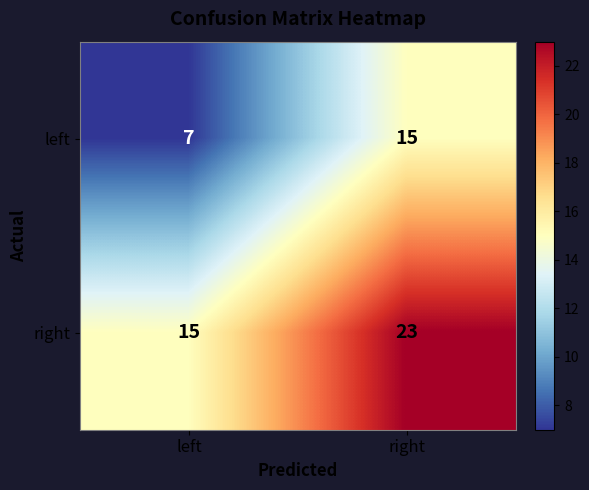

Reading left to right, transcribe all the data shown in this chart.

left: 7	15
right: 15	23